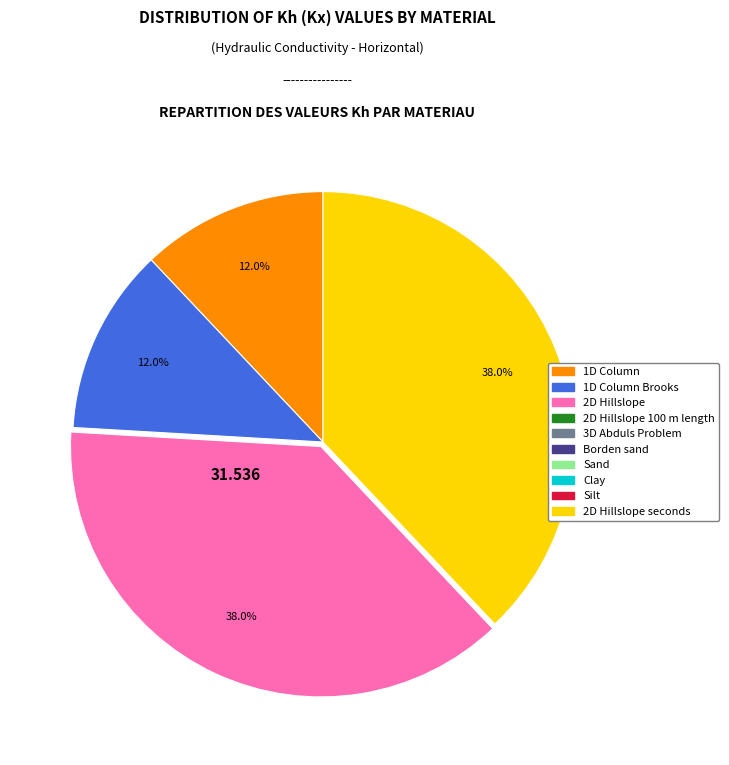

Is there any slice that represents more than half of the pie?

No